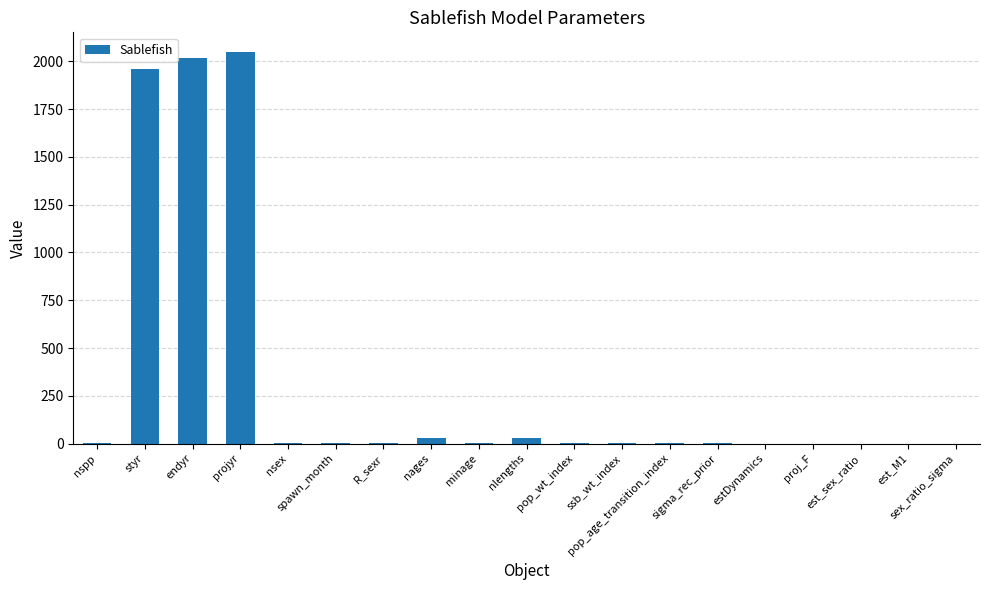

What is the maximum value shown in the chart?

2050.0